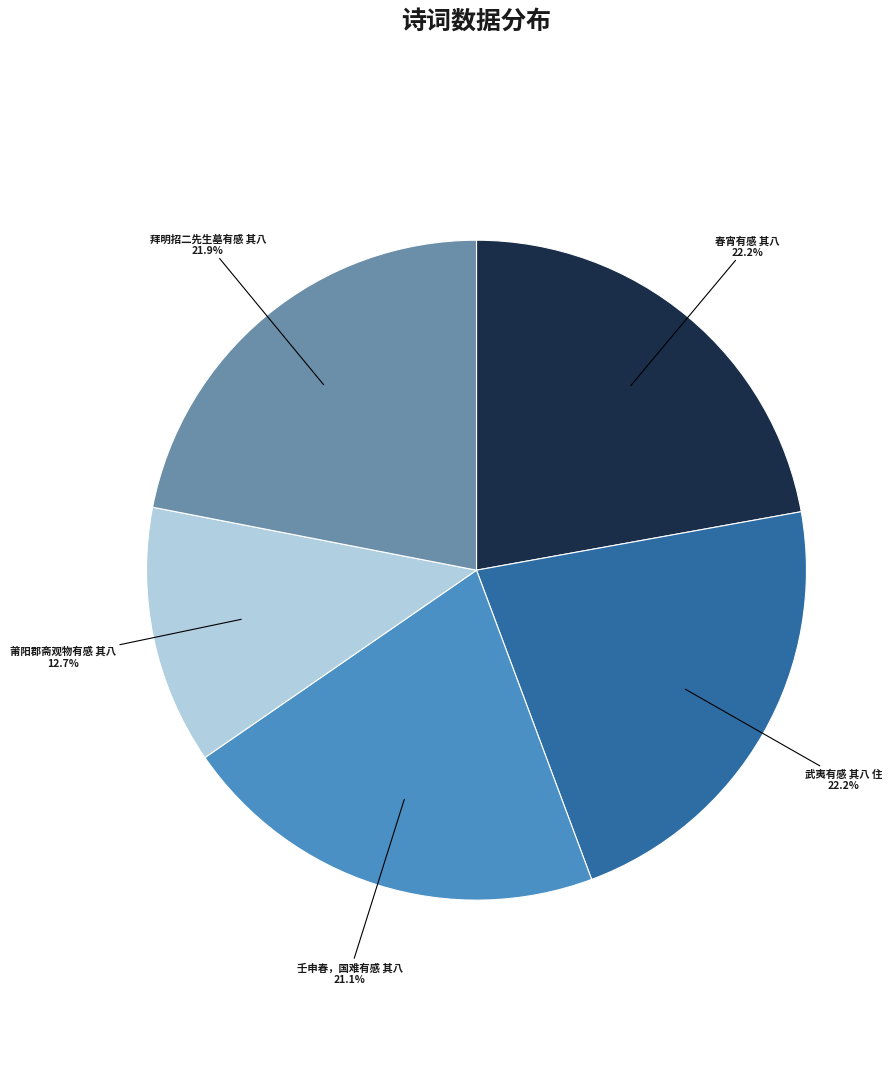

Count the number of slices in the pie.

5